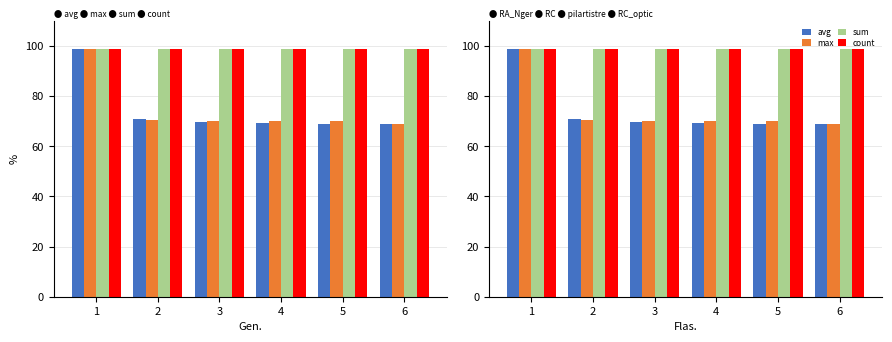

Rank the series by their maximum value, from highest to lowest.

avg, max, sum, count